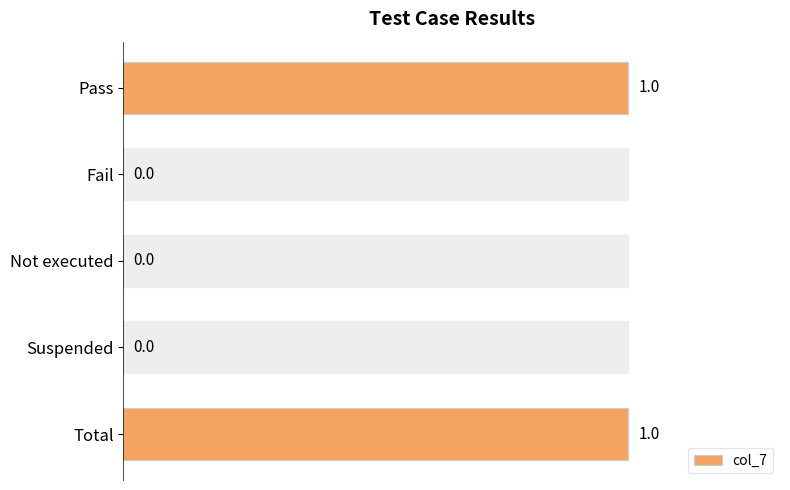

Count the number of data series in this chart.

1